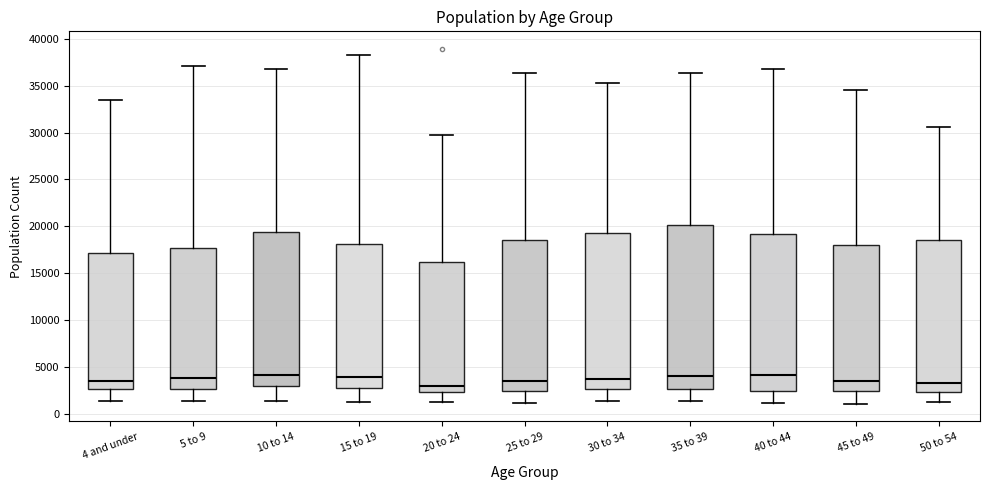

Comparing the boxes themselves (not the whiskers), which one is the tallest?

35 to 39